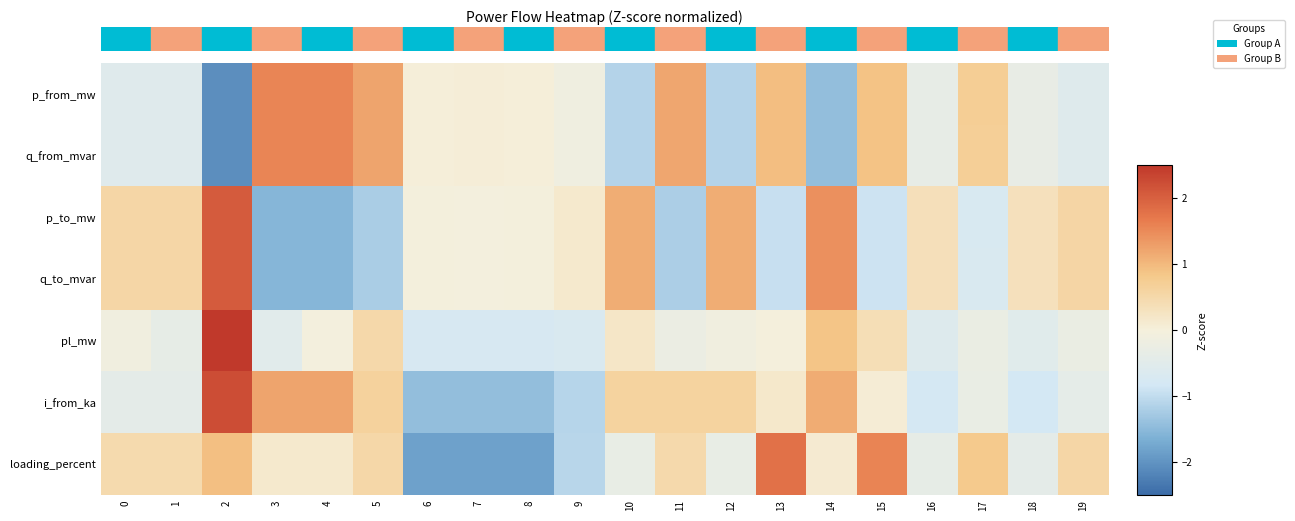

Which series has the largest total across all categories?

q_to_mvar